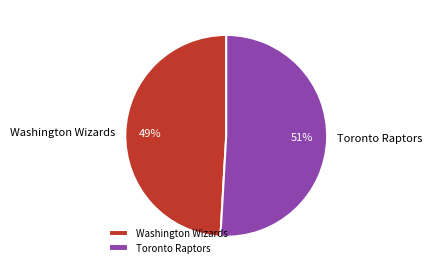

Which slice represents more than half of the pie?

Toronto Raptors